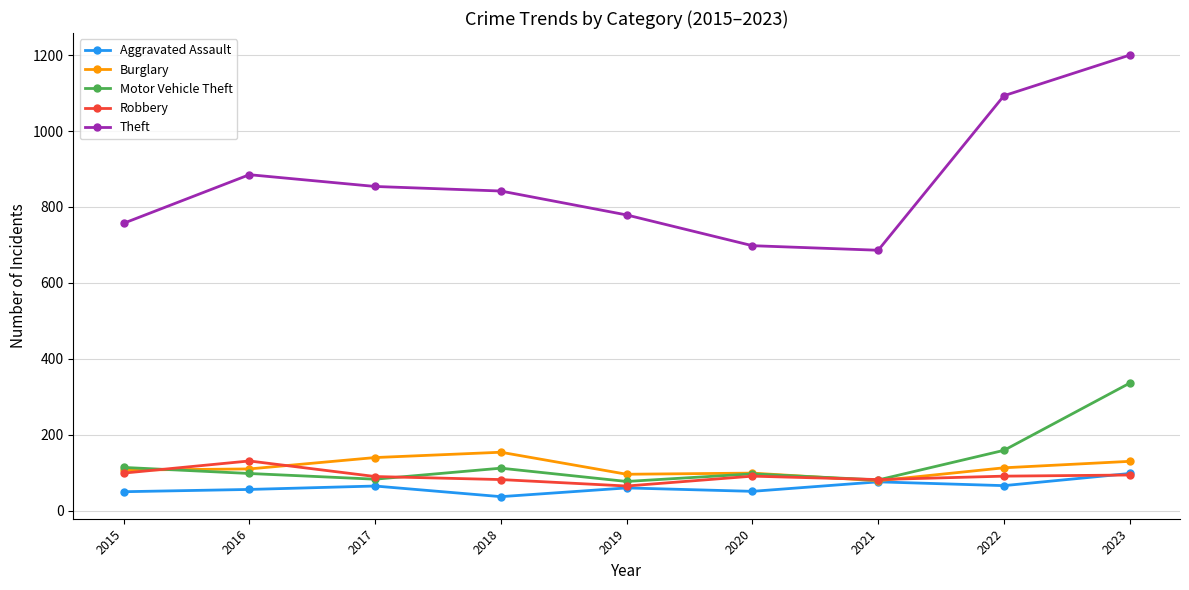

True or false: Burglary and Theft cross at least once.

False